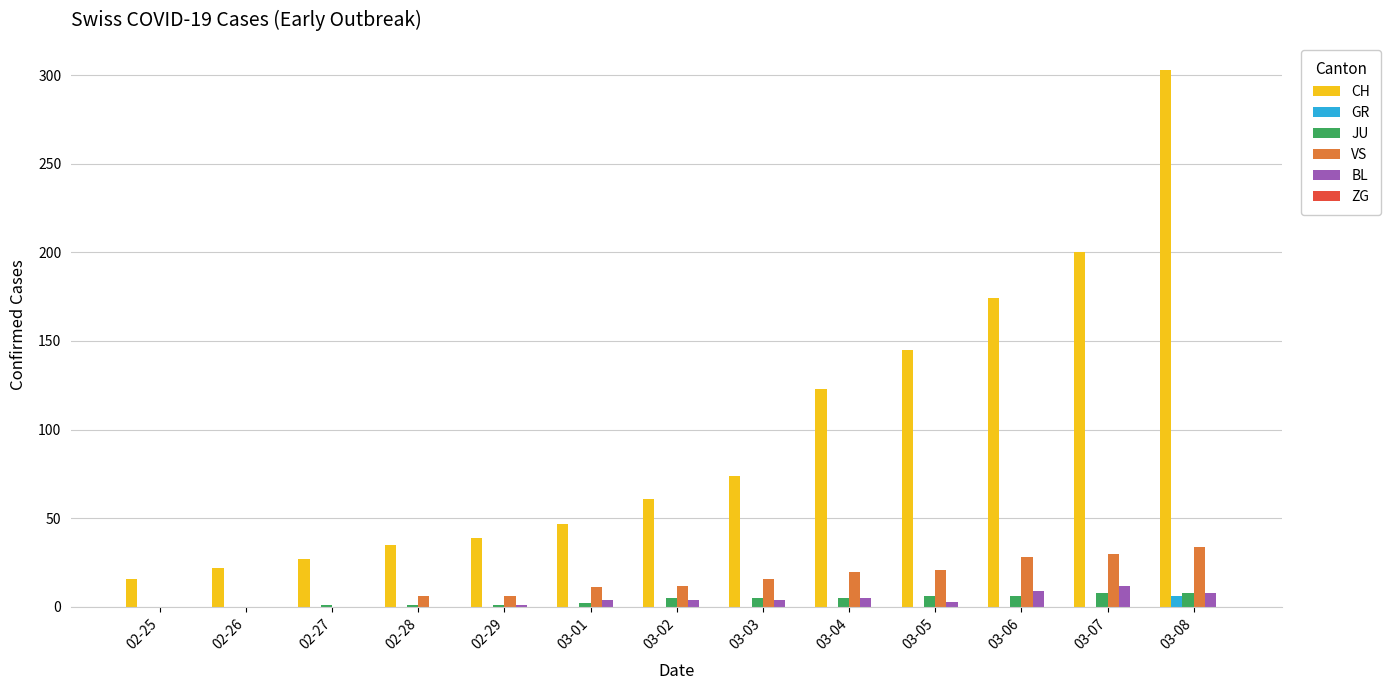

What is the approximate value of VS at 03-07?

30